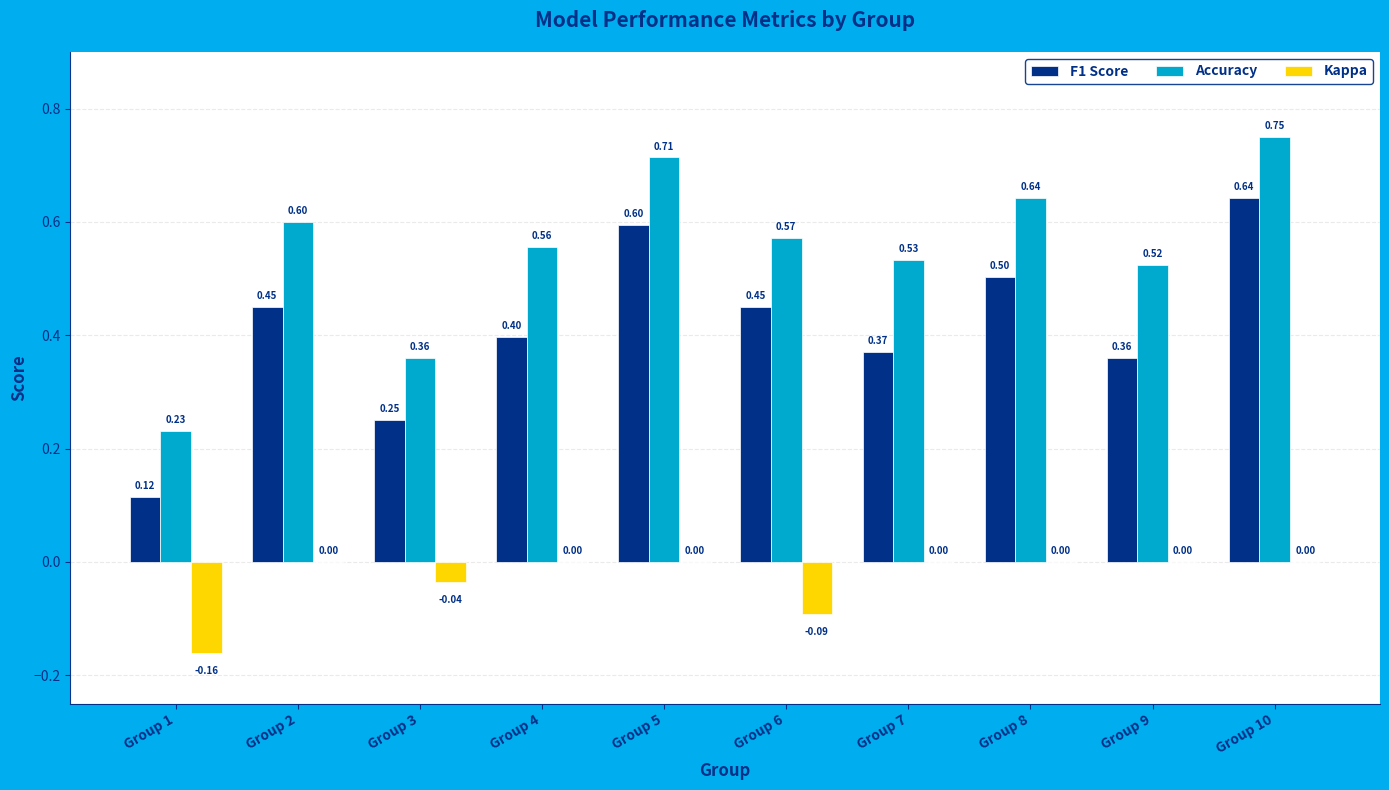

What is the sum of all Kappa values?

-0.3